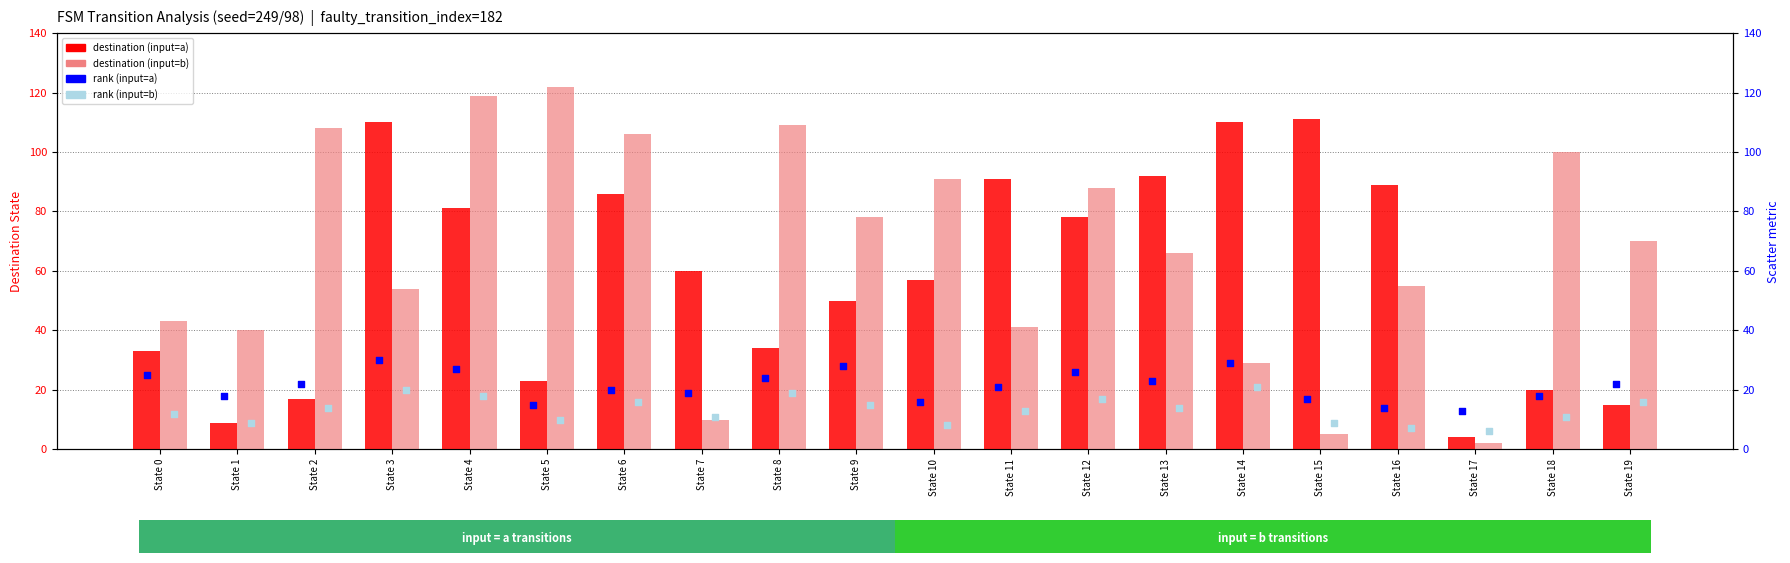

Which series reaches the minimum Y coordinate?

destination (input=b)